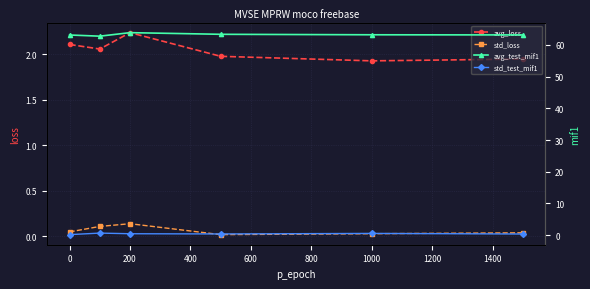

At which category is the sum across all series the highest?

200